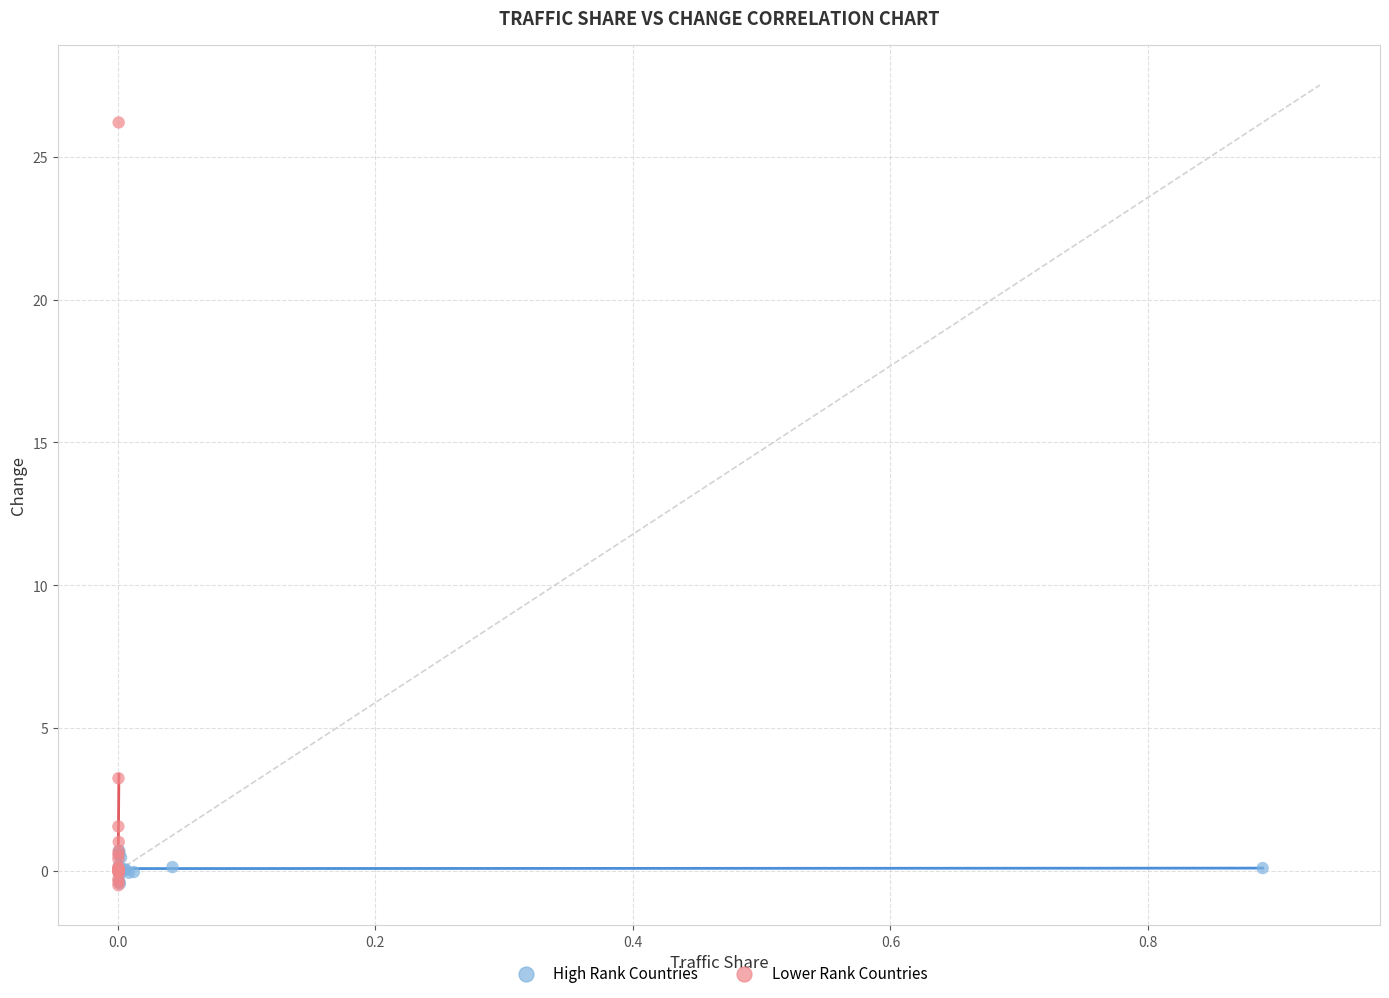

Which series has the largest Y range (max minus min)?

Lower Rank Countries